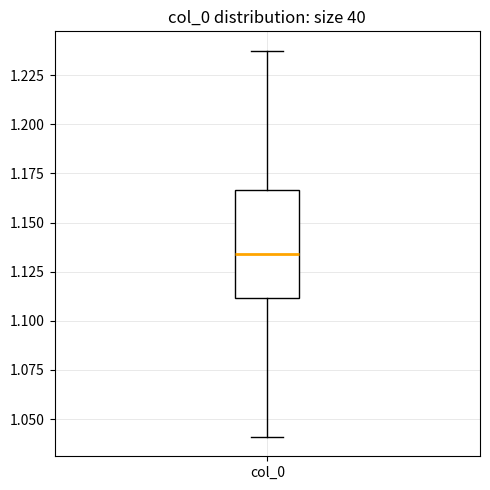

Read this box plot against the y-axis: the position of the median line, the range covered by the box, and the ends of both whiskers. The values are not printed on the chart, so give them approximately, as read against the axis.

median 1.135, box 1.110 to 1.165, whiskers 1.040 to 1.240